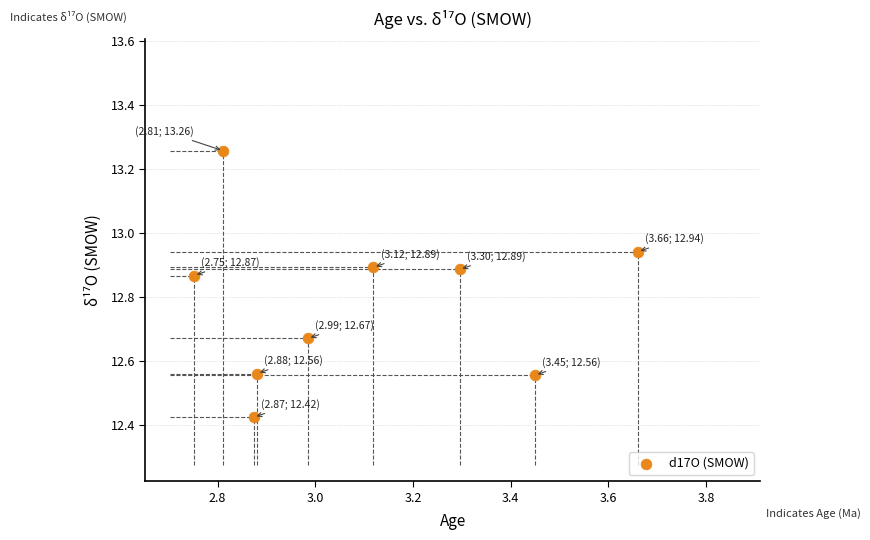

What is the range of Y values (max minus min)?

0.8